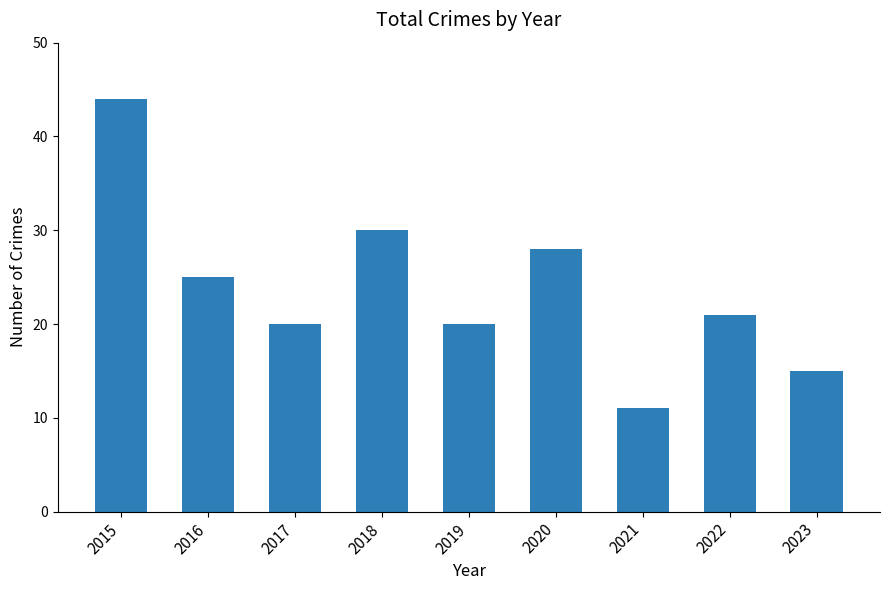

Reading right to left, what are all the values shown in this chart?

15	21	11	28	20	30	20	25	44